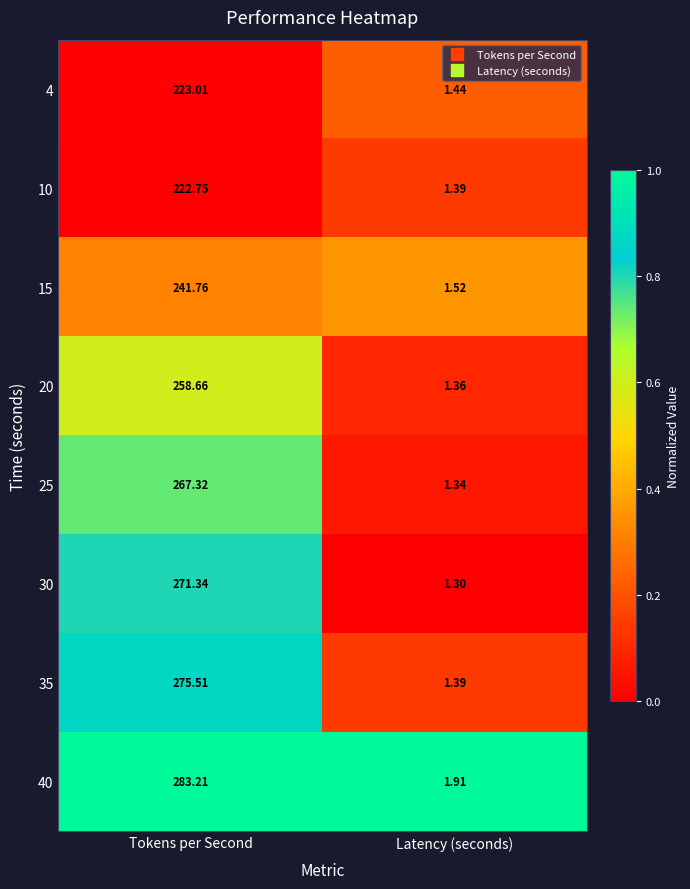

Rank the categories by 30 value from highest to lowest.

Tokens per Second, Latency (seconds)